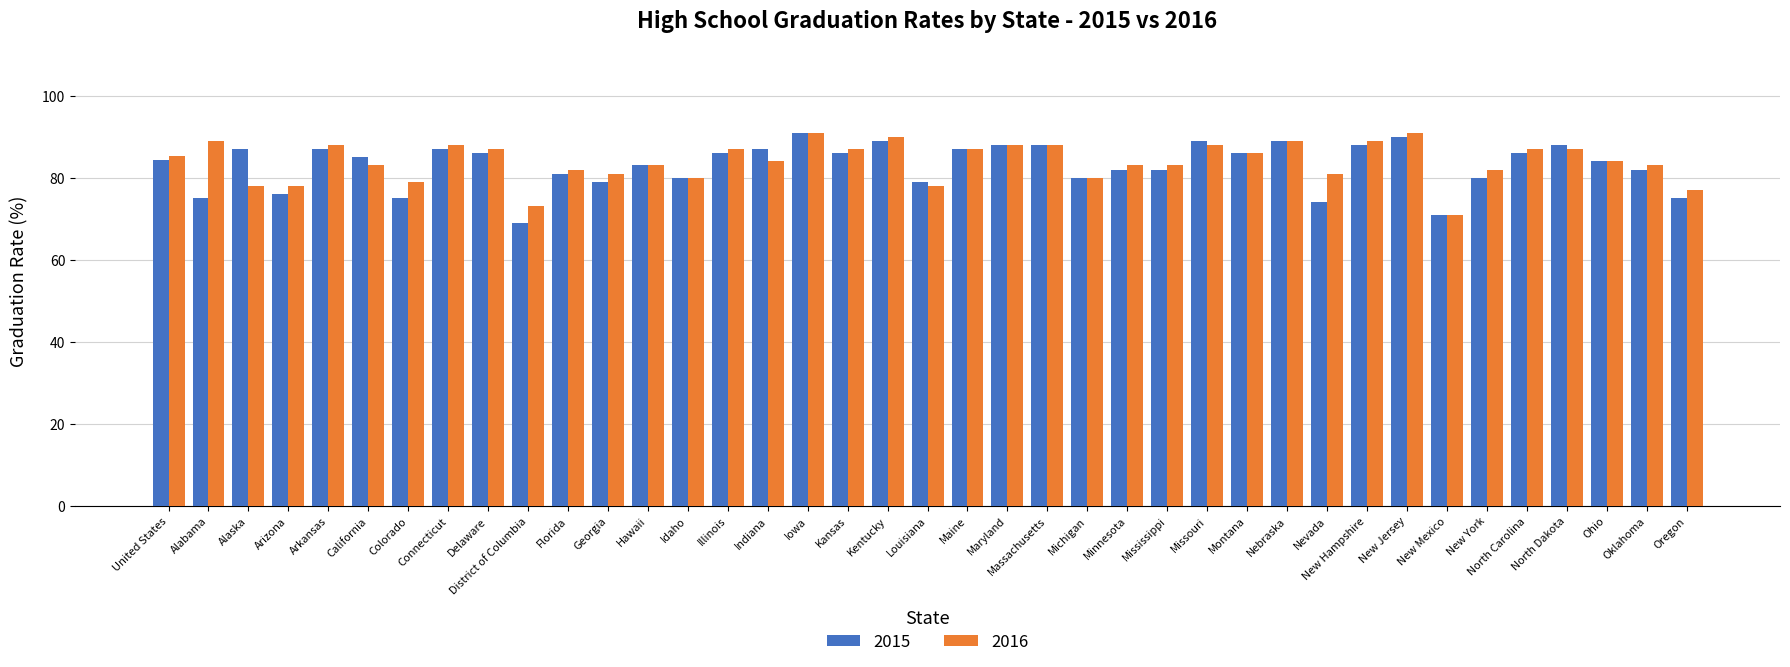

Is the value of 2015 at Montana greater than the value of 2016 at Ohio?

Yes